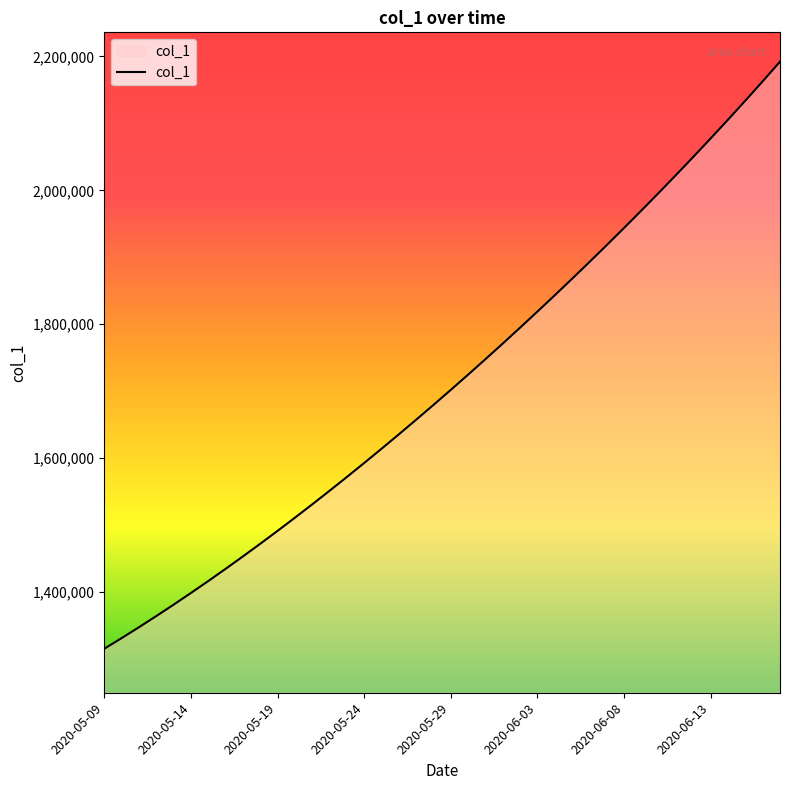

What is the difference between the maximum and minimum values?

877083.0